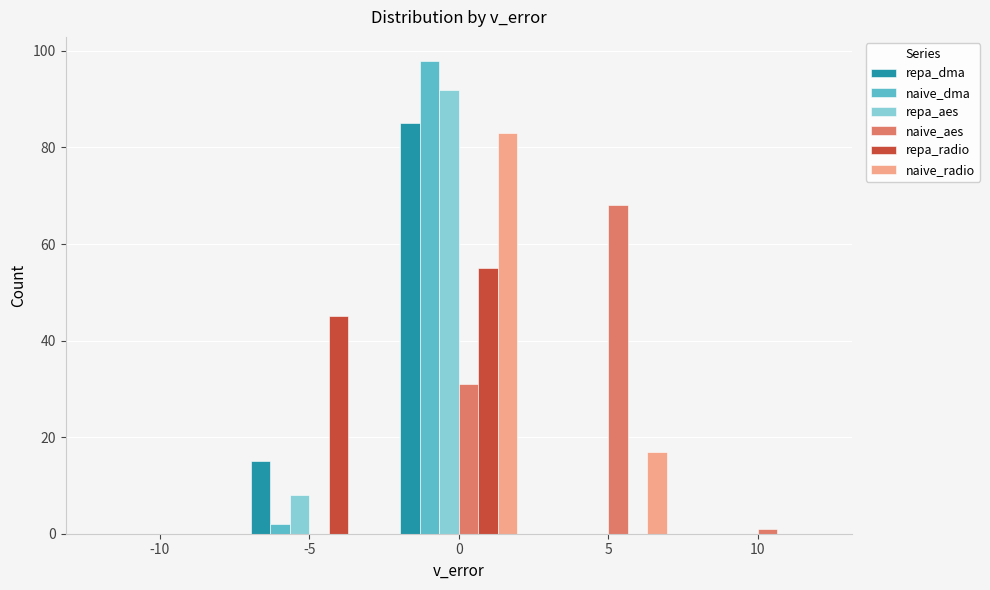

What are all the series names shown in the legend?

repa_dma, naive_dma, repa_aes, naive_aes, repa_radio, naive_radio